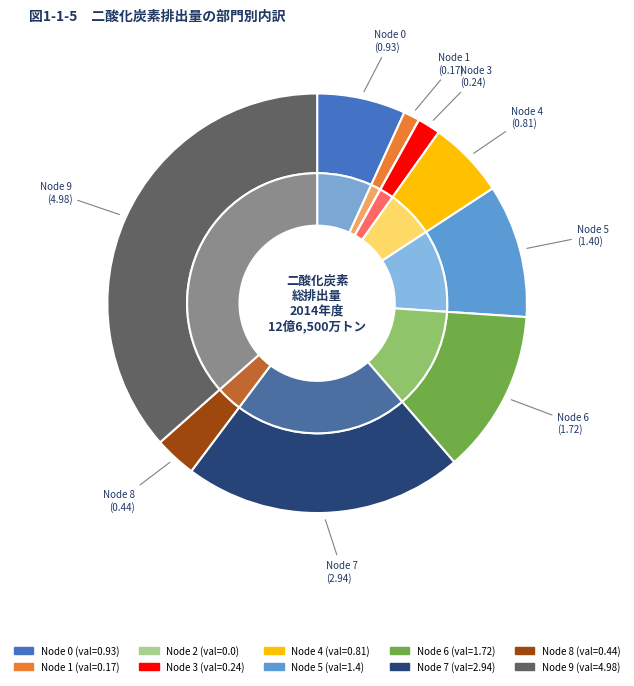

Rank the categories by value from highest to lowest.

9, 7, 6, 5, 0, 4, 8, 3, 1, 2